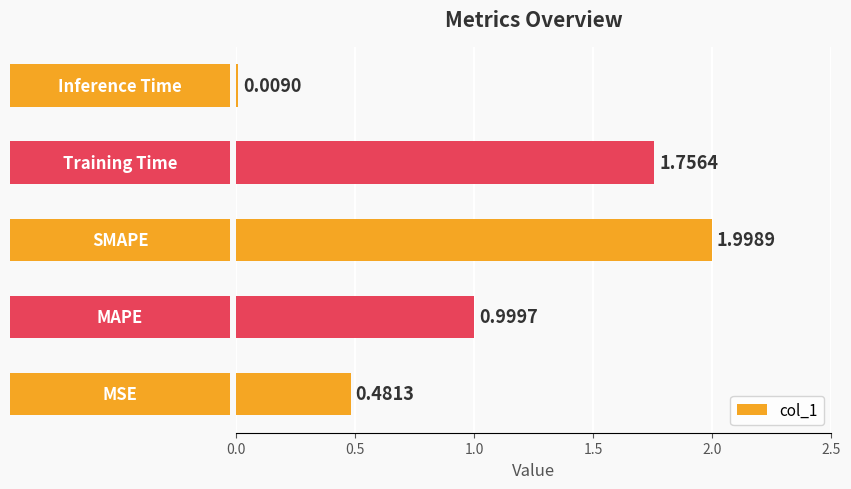

Does the chart contain any negative values?

No